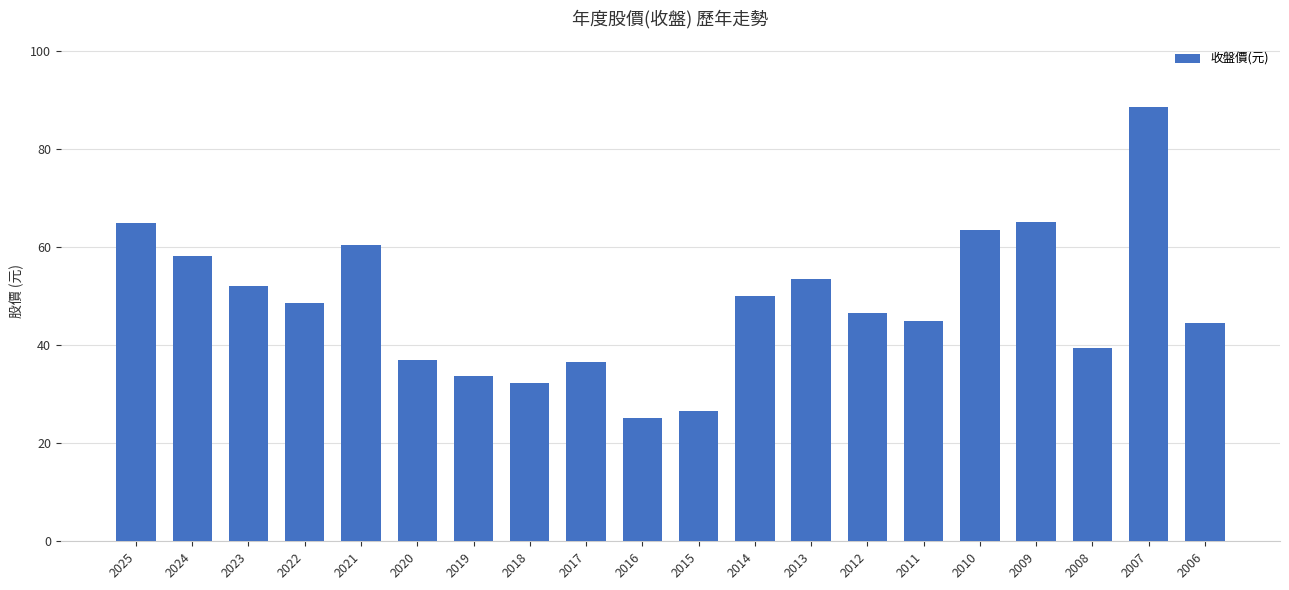

How many data points are above 48?

10